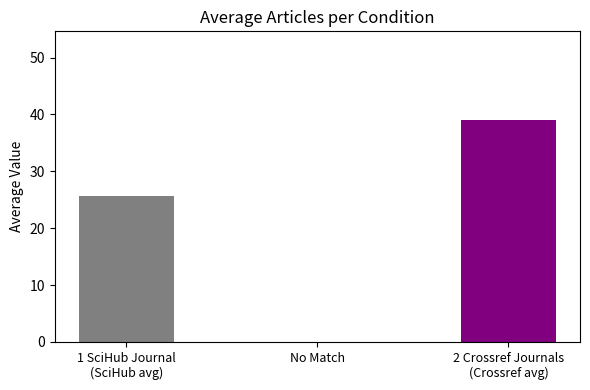

What is the sum of all values?

64.7